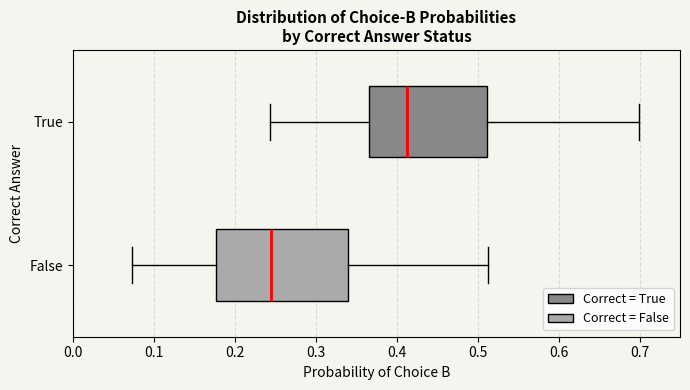

Which box has the furthest to the right median line?

True